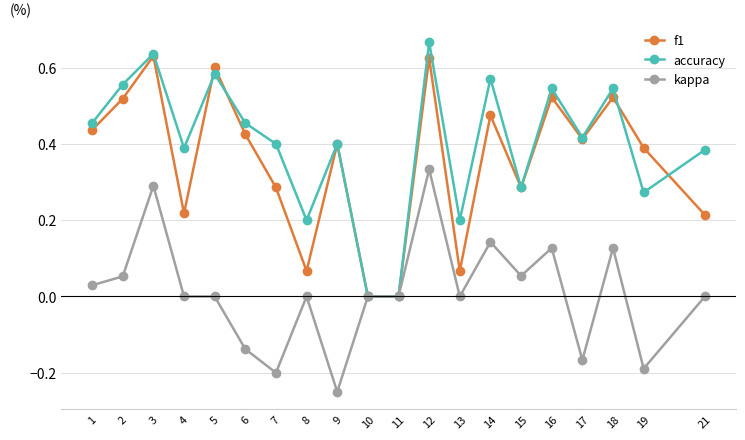

The value of f1 at 7 is 0.3. True or false?

True